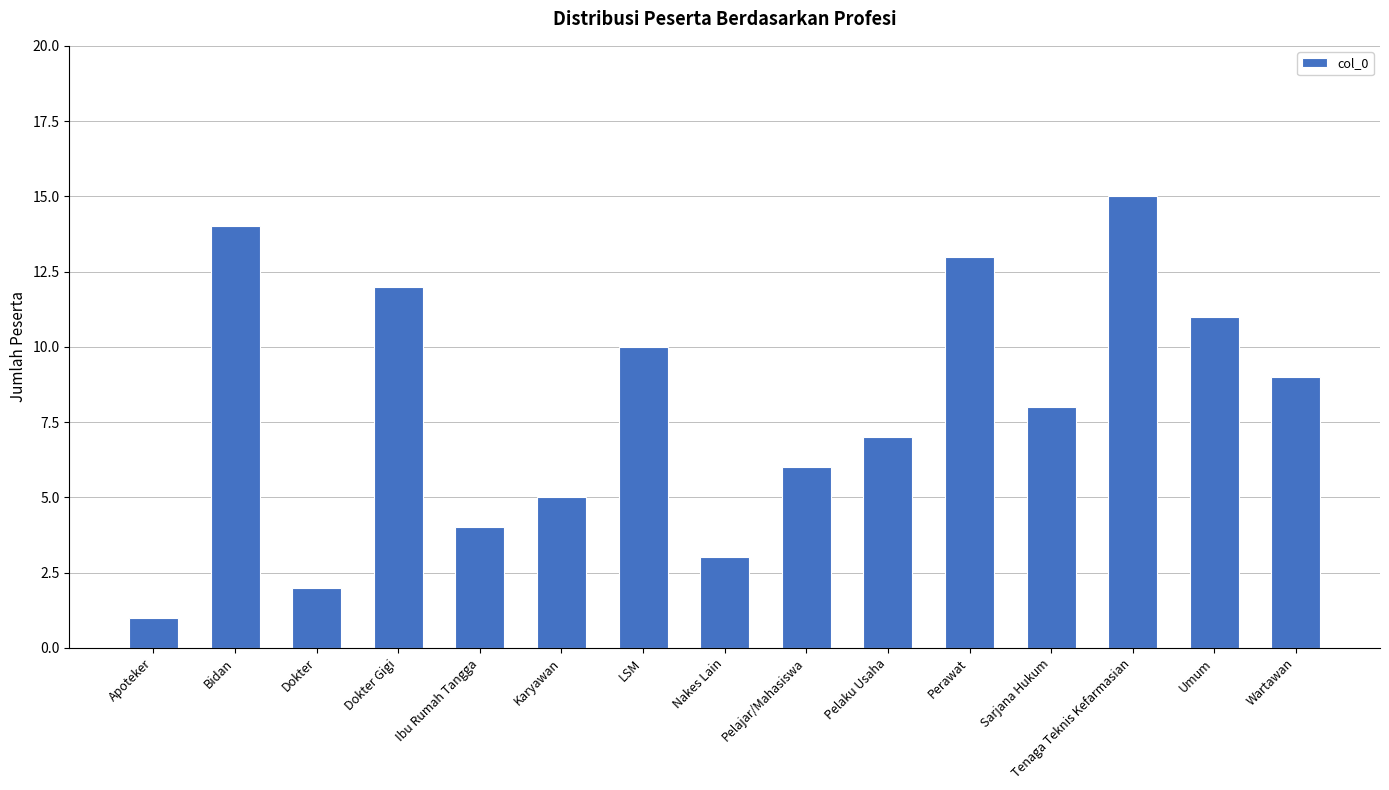

At which label does the data first exceed 8?

Bidan